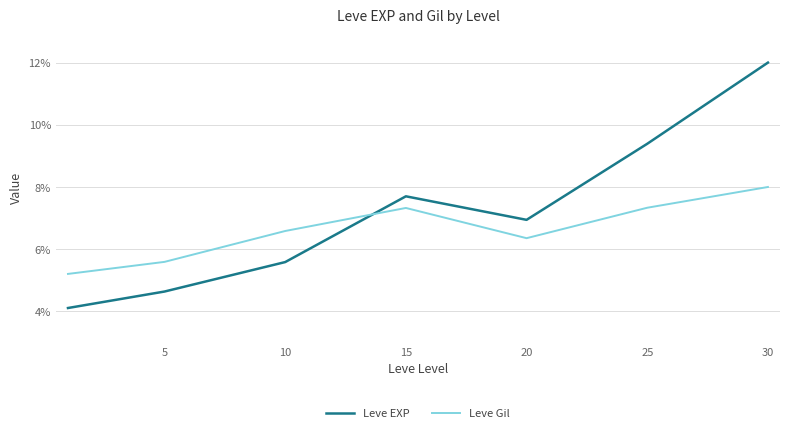

What is the minimum value for Leve Gil?

5.2